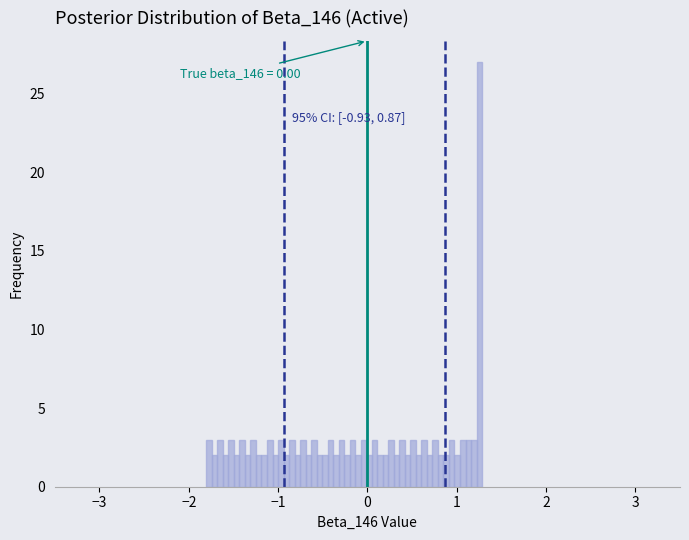

Around what value on the x-axis is the tallest bar? Give the approximate position of its centre, as read against the axis.

1.3